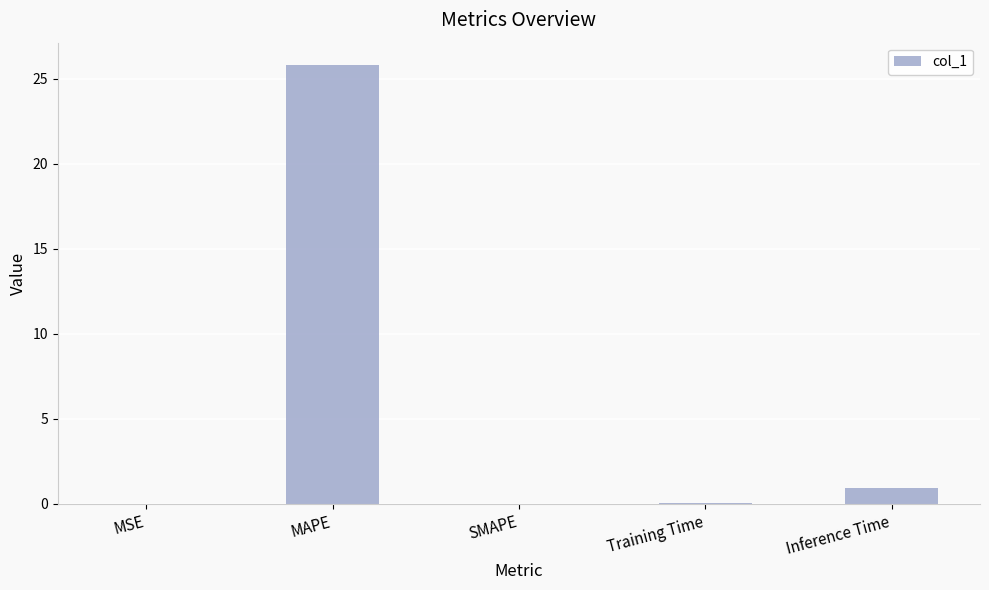

The chart shows a value of 1.0 at Inference Time. True or false?

True